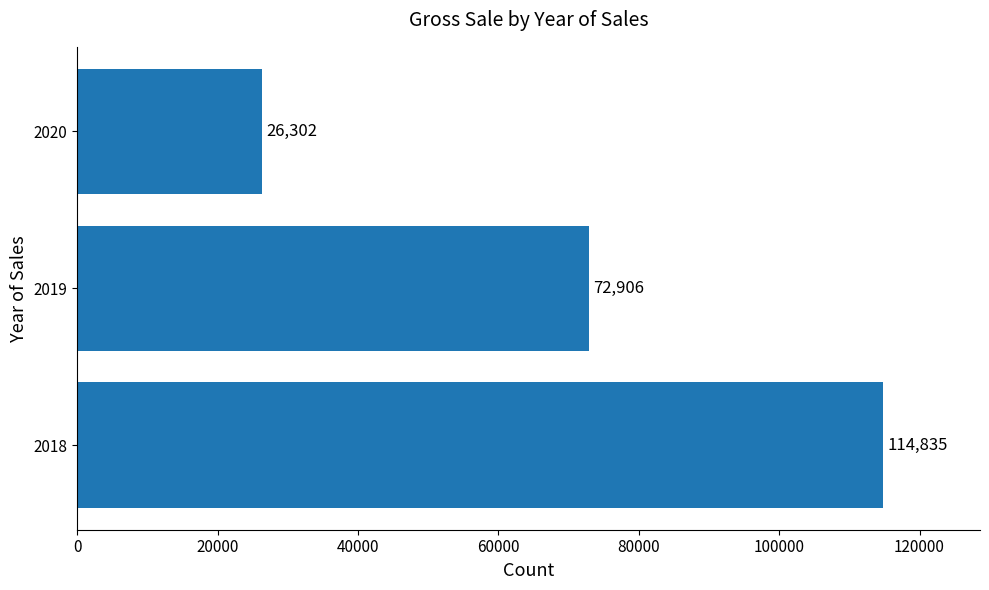

At which label is the value closest to 70568?

2019